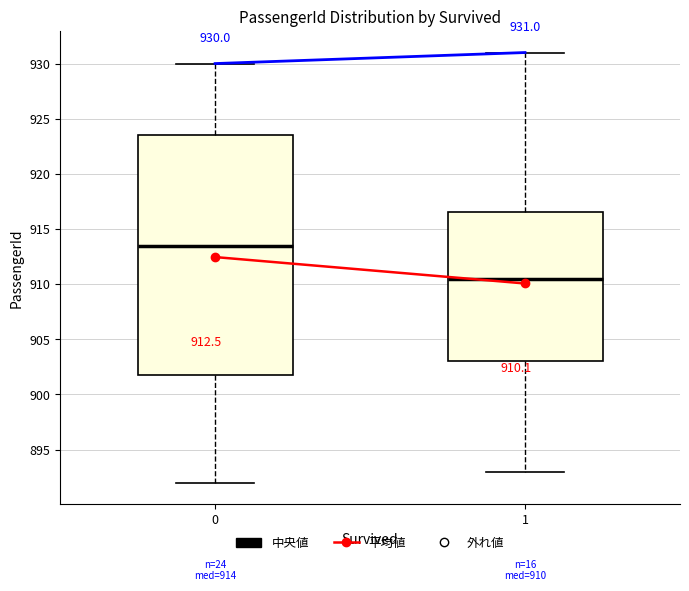

Comparing the boxes themselves (not the whiskers), which one is the tallest?

0